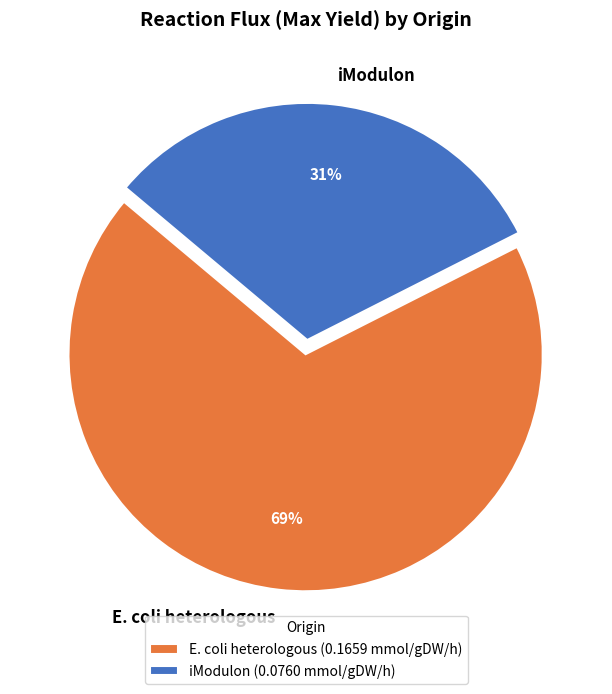

Does iModulon account for over 50% of the chart?

No